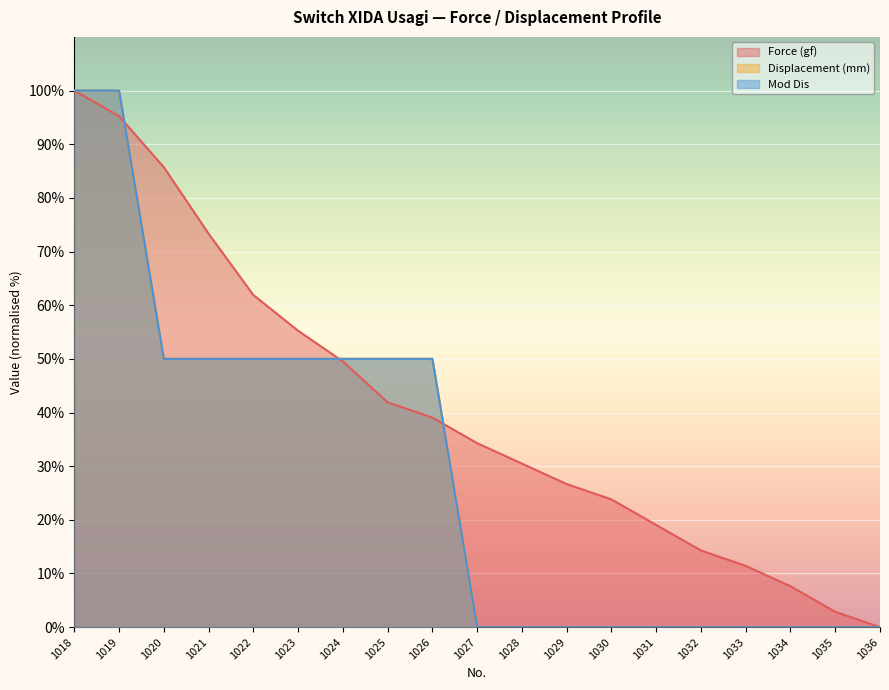

Which series has the largest range (max minus min)?

Force (gf)